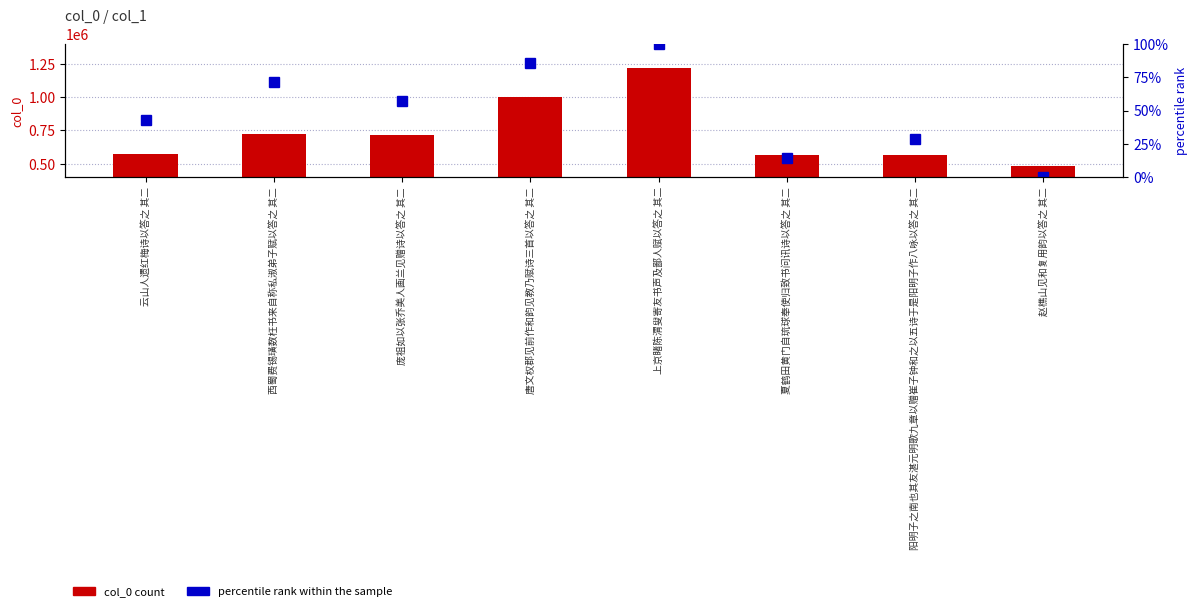

What is the difference between the highest and lowest values at 阳明子之南也其友湛元明歌九章以赠崔子钟和之以五诗于是阳明子作八咏以答之 其二?

563437.4